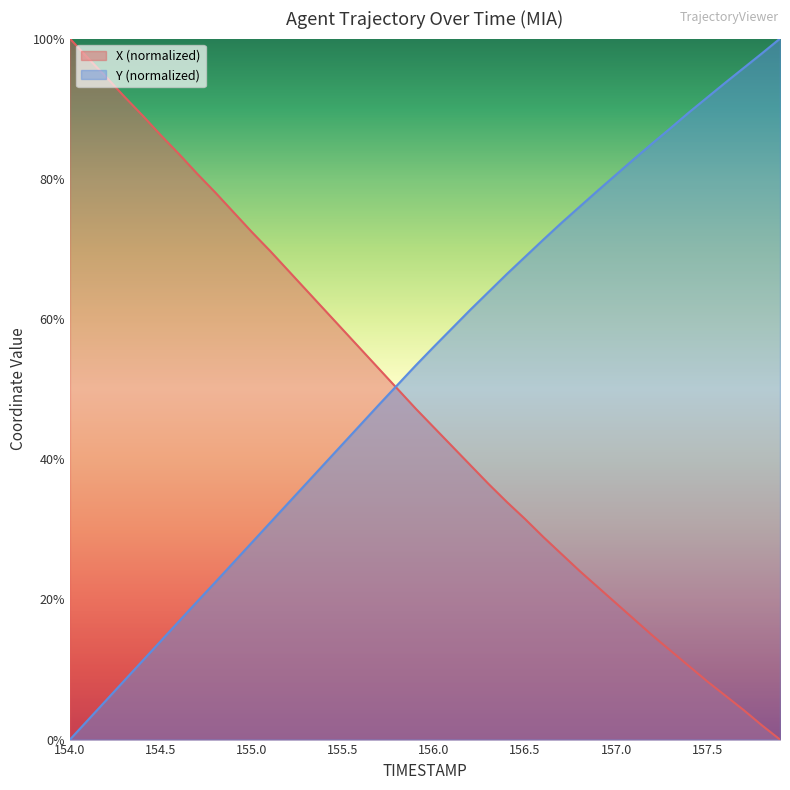

Count the number of categories in the chart.

40